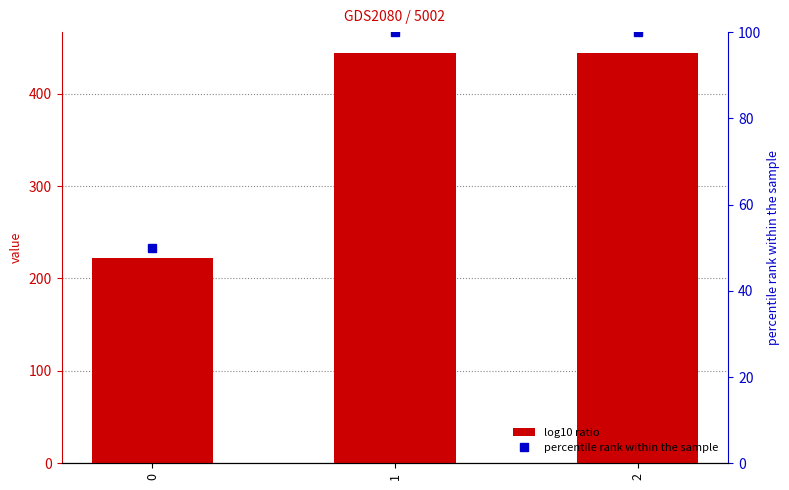

What is the value of the percentile rank within the sample bar at the 2nd from the left?

100.0